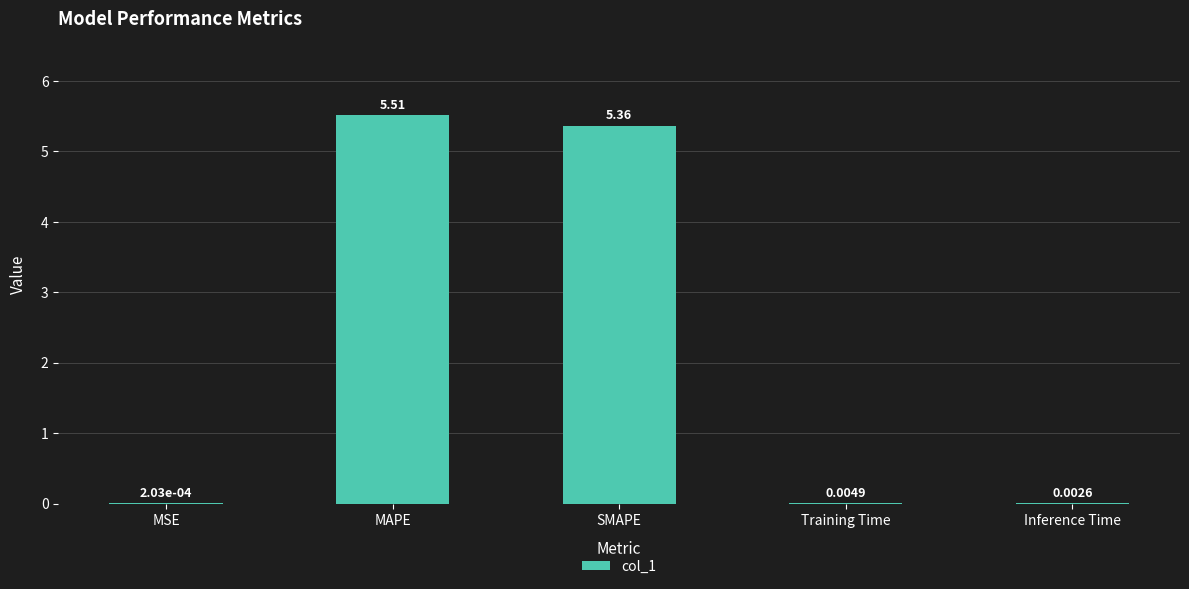

What is the ratio of the value at MAPE to the value at SMAPE?

1.0